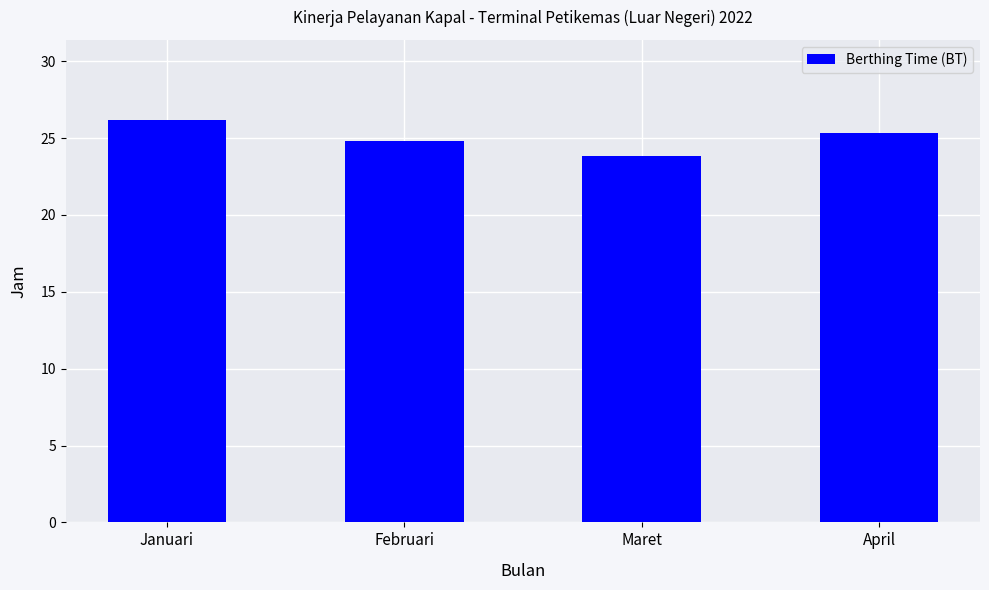

Reading right to left, extract all data points from this chart.

25.3	23.8	24.8	26.2